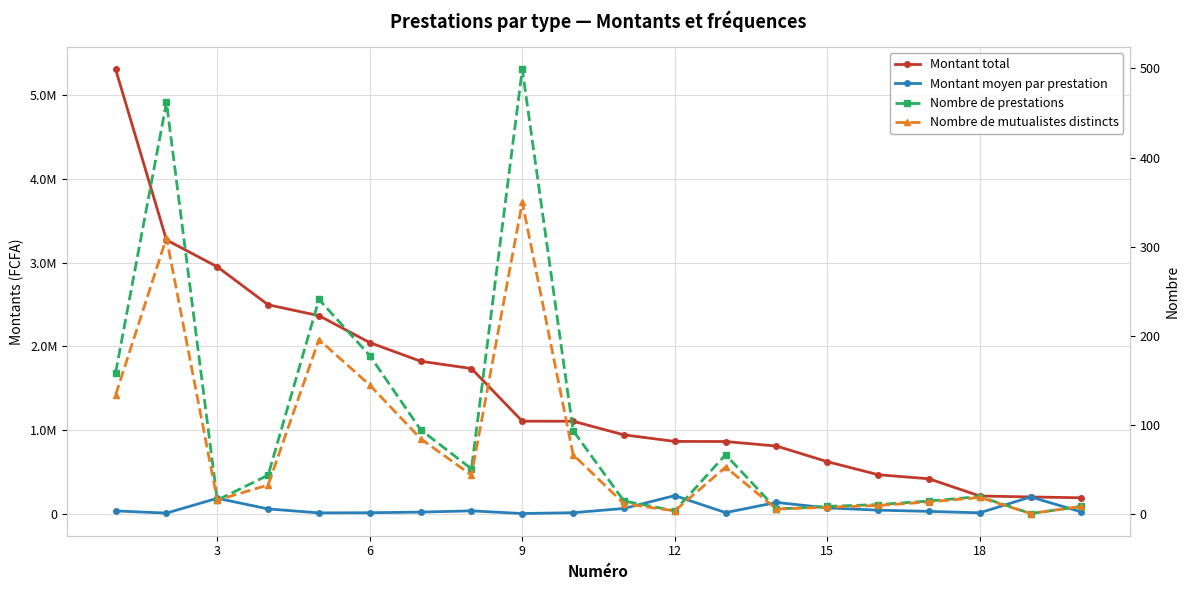

Reading left to right, what are all the values shown in this chart?

Montant total: 5307417	3270000	2949065	2495378	2365250	2043425	1821050	1734000	1105000	1104234	941700	863451	861950	808026	621550	465520	417000	211600	200000	190025
Montant moyen par prestation: 33379	7077	184316	56713	9814	11479	19168	34000	2214	11747	62780	215862	12864	134671	69061	42320	27800	10580	200000	21113
Nombre de prestations: 159	462	16	44	241	178	95	51	499	94	15	4	67	6	9	11	15	20	1	9
Nombre de mutualistes distincts: 134	310	16	33	196	145	85	44	350	67	12	4	53	6	8	10	14	19	1	9